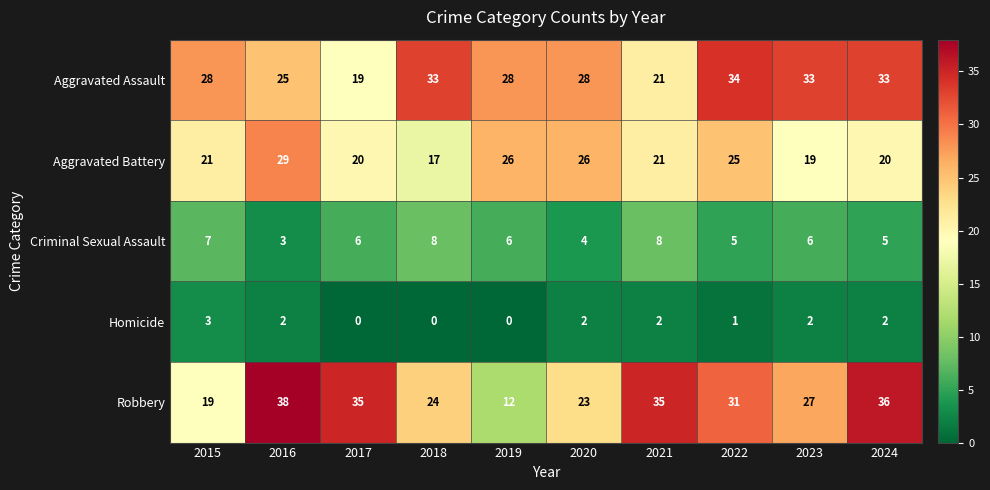

What is the difference between the maximum and minimum values in the Homicide series?

3